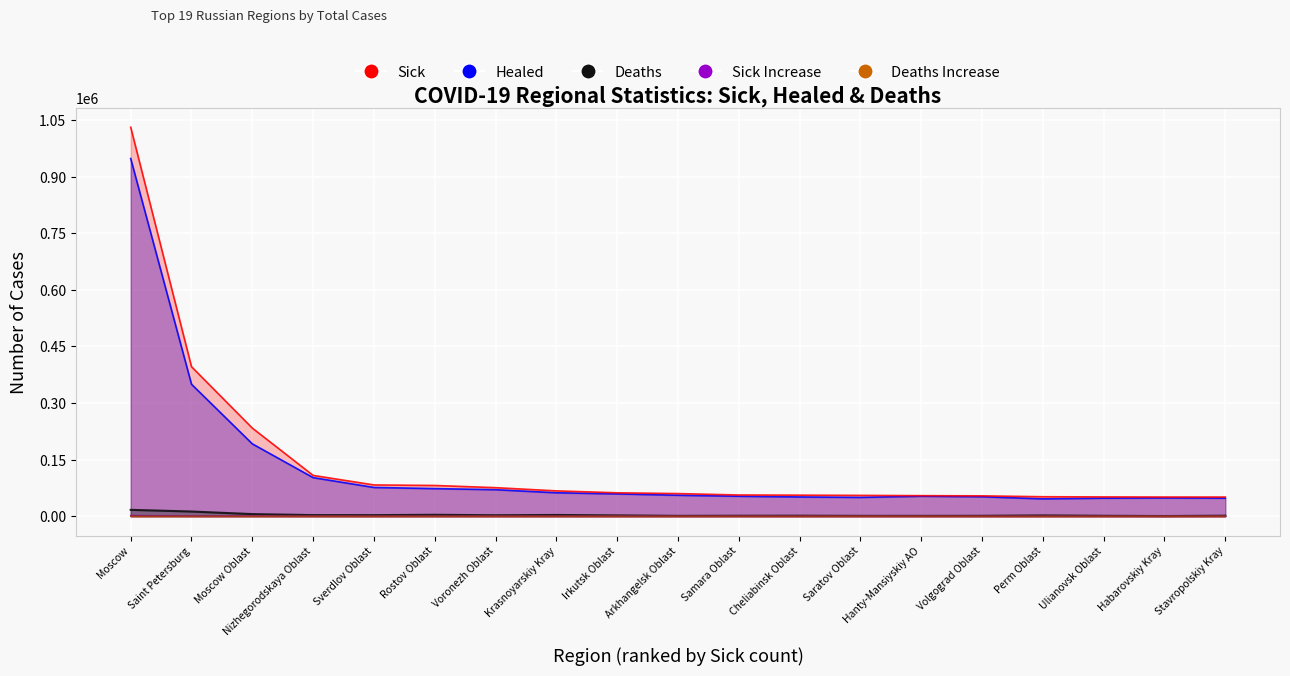

What is the difference between the highest and lowest values at Stavropolskiy Kray?

50671